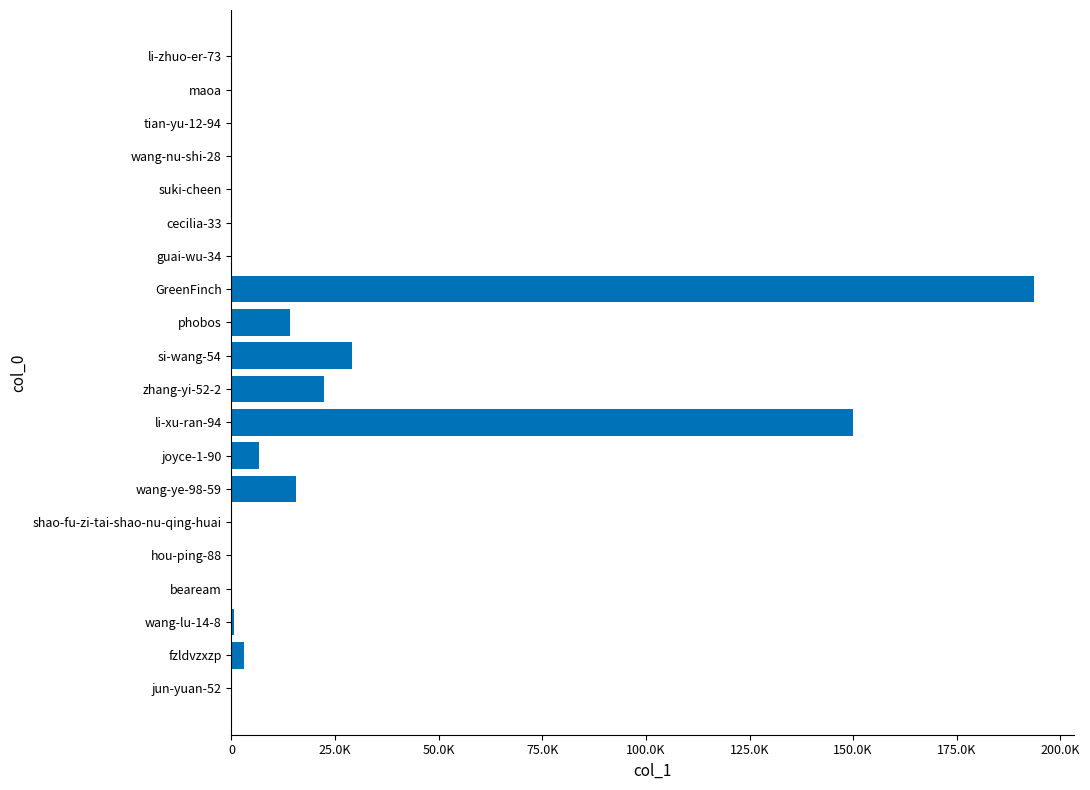

What is the maximum value shown in the chart?

193524